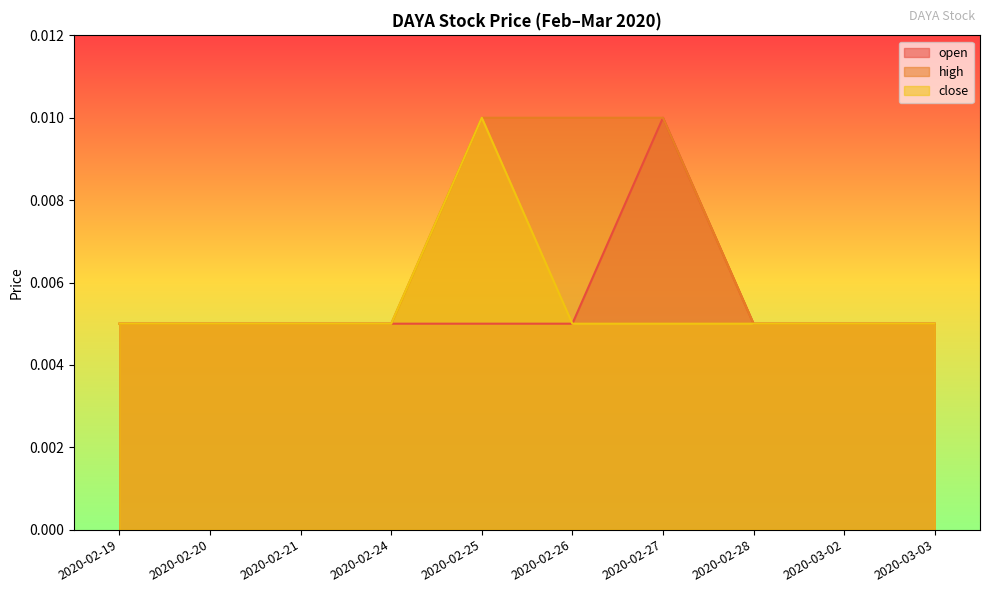

Does the chart have visible grid lines?

No